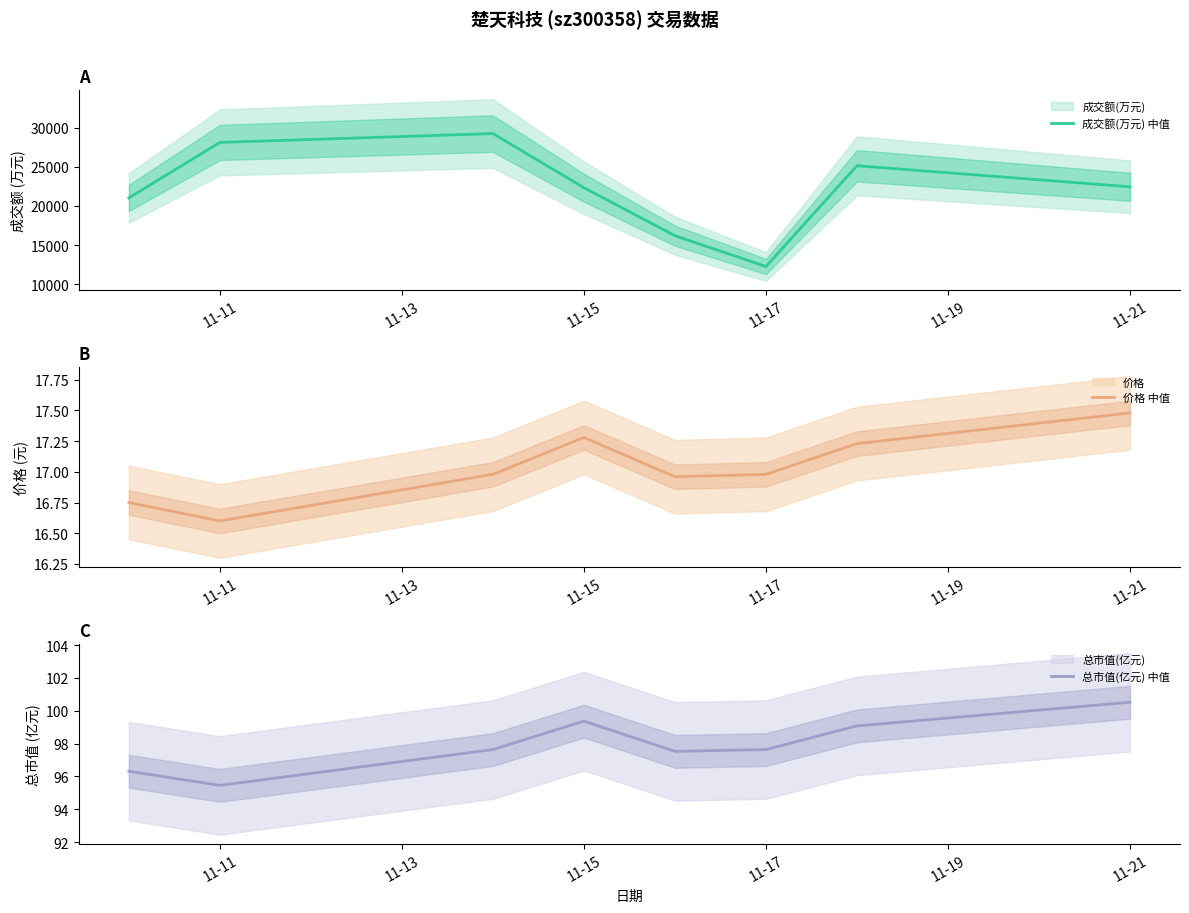

The value of 成交额(万元) 中值 at 11-21 is 22440. True or false?

True